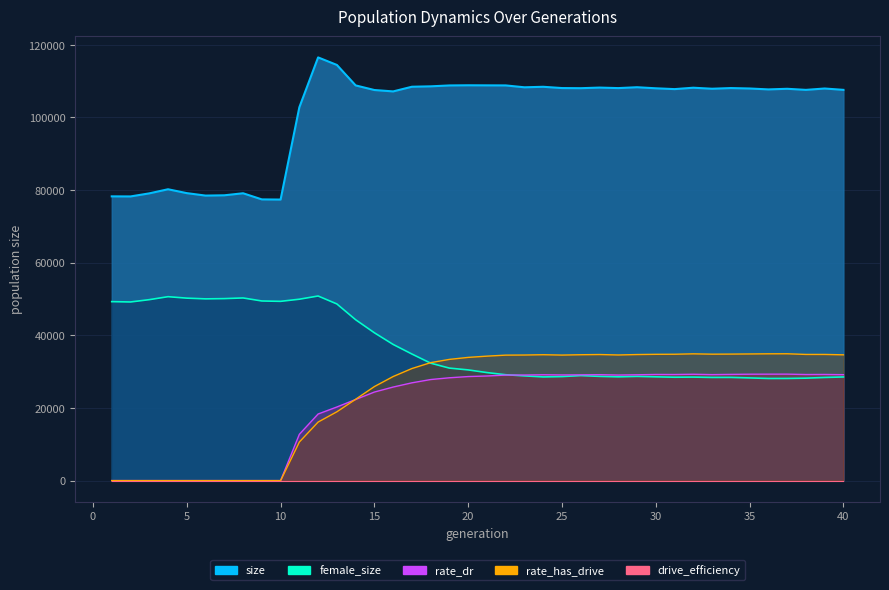

How many interior local peaks does the rate_dr series have?

6